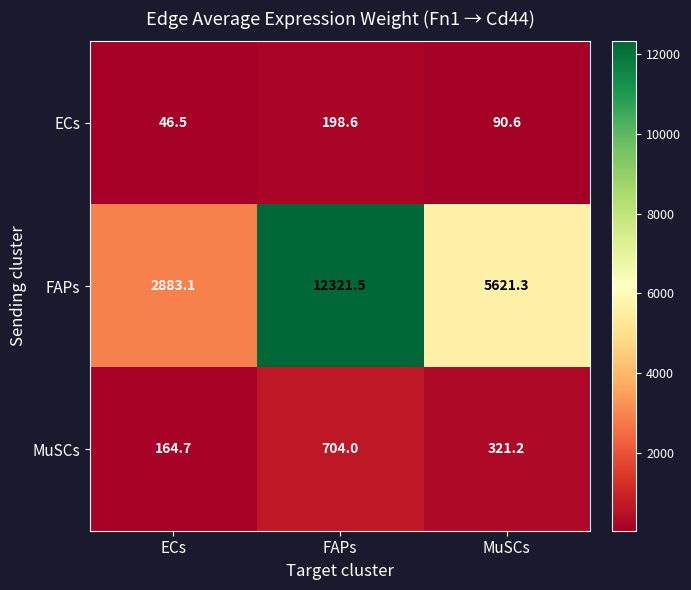

At which category is the sum across all series the highest?

FAPs